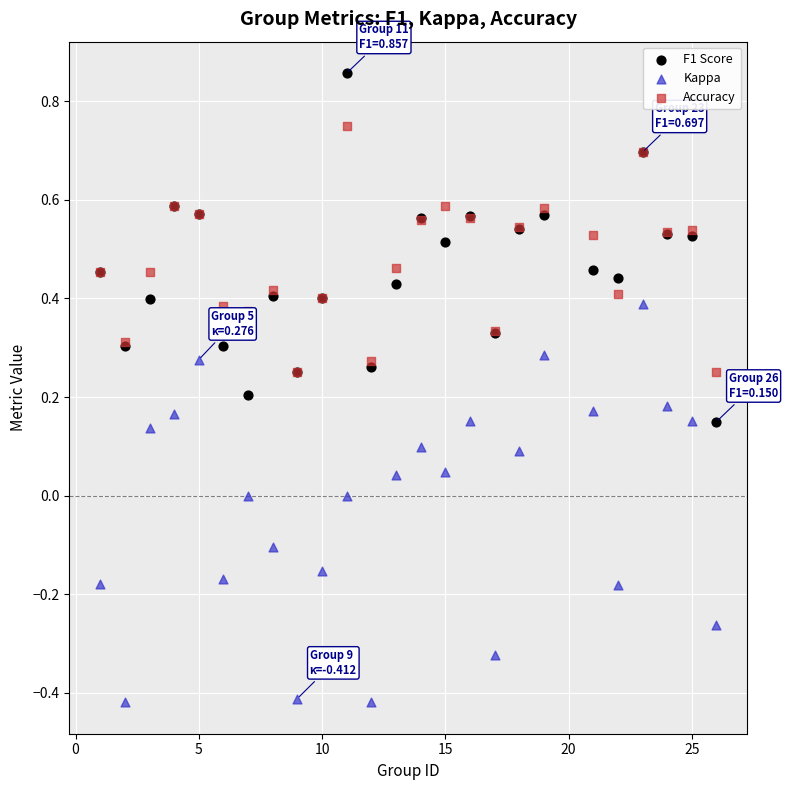

Which series contains the lowest Y value?

Kappa